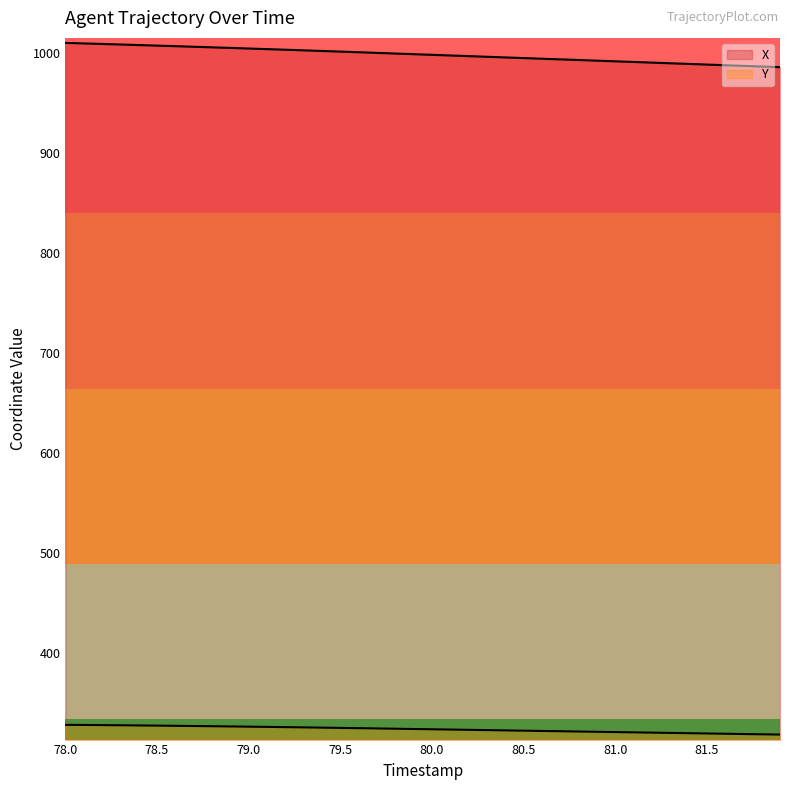

How many lines are shown in the chart?

2